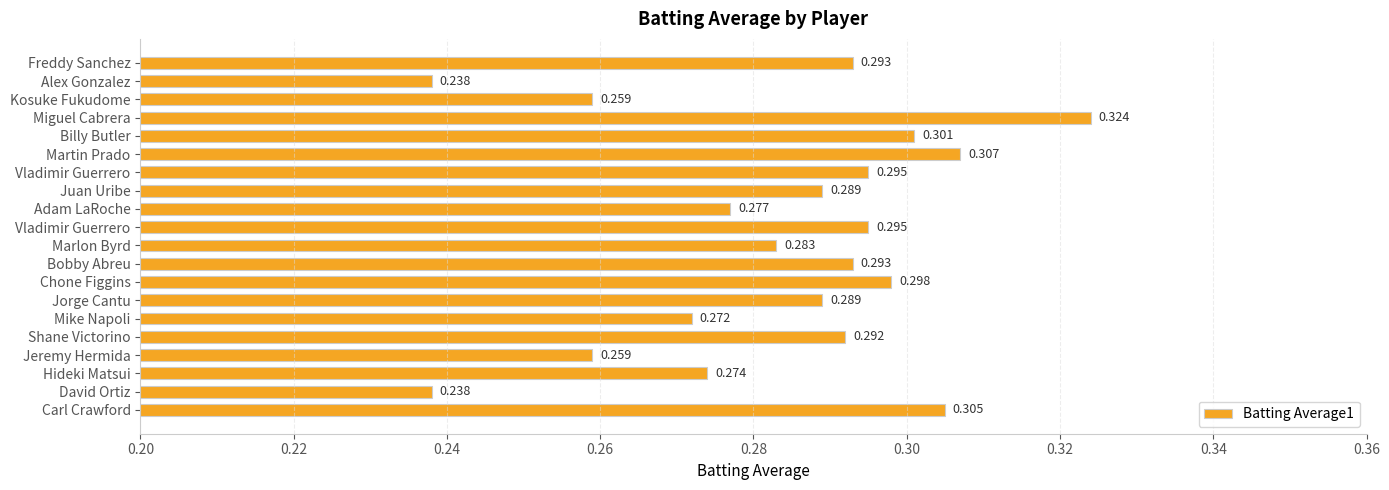

How many bars are there in total?

20